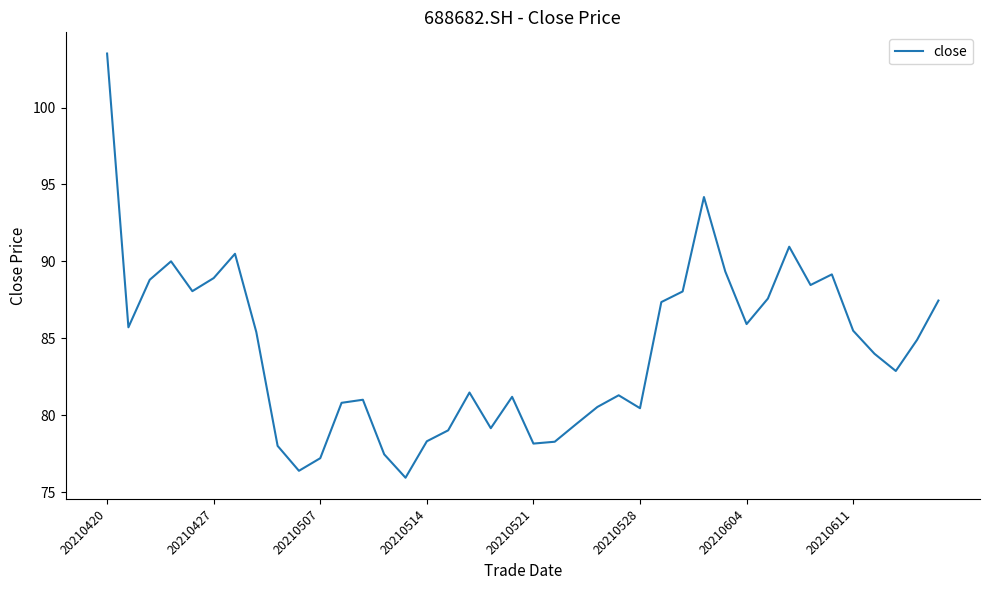

What is the difference between the second highest and second lowest values?

17.8